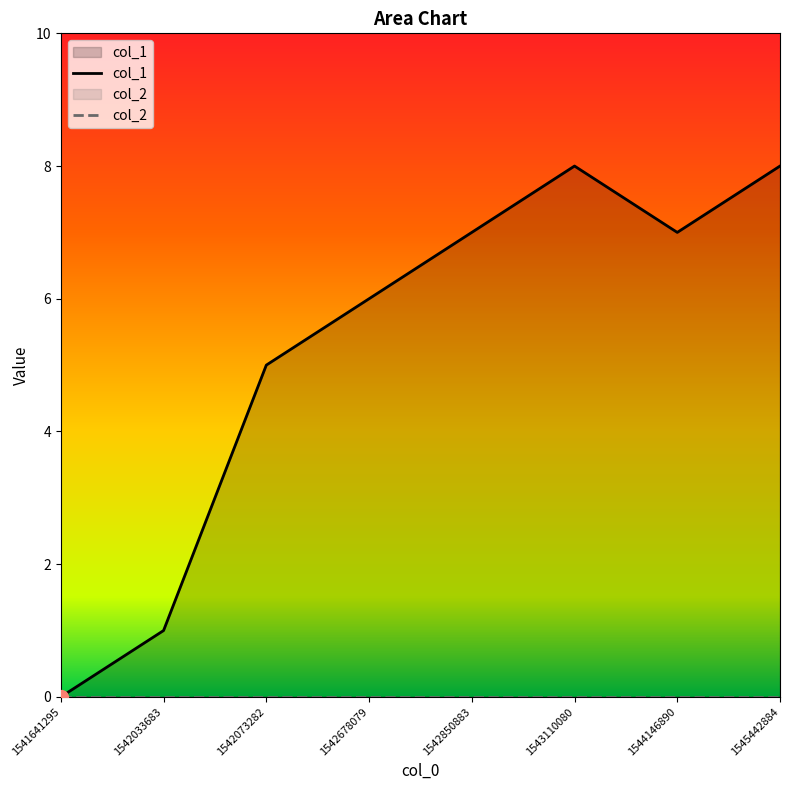

How many lines are shown in the chart?

2